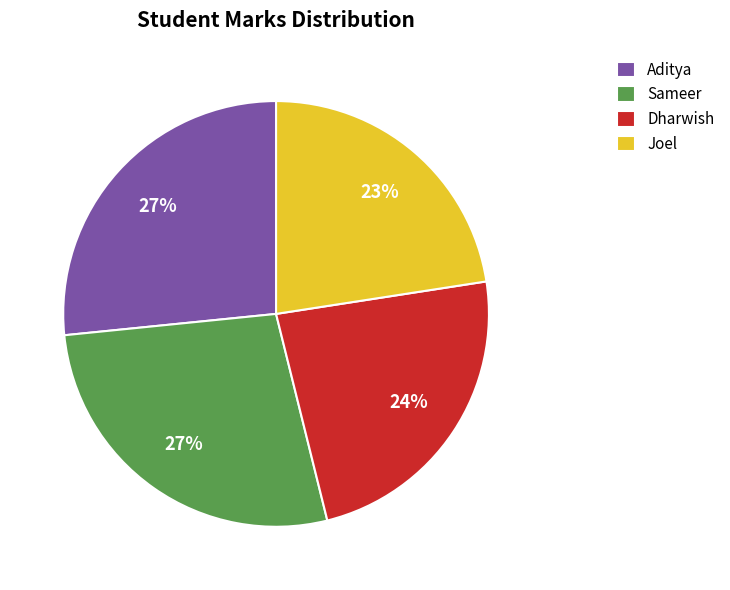

How many segments does this pie chart have?

4